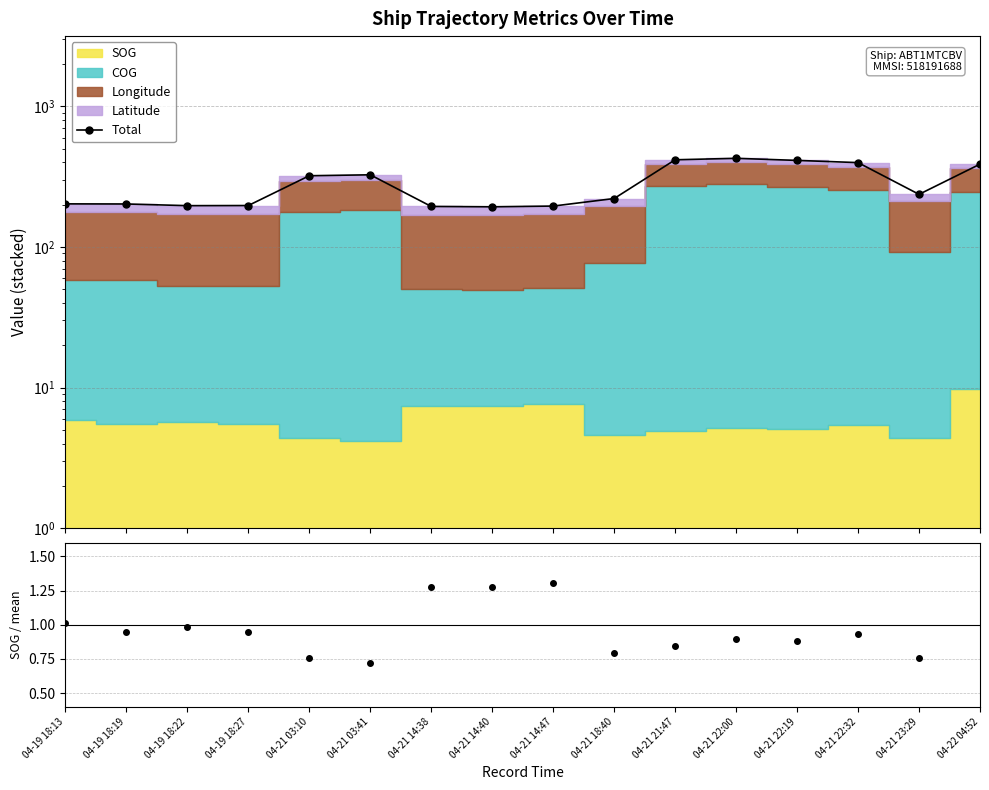

How many lines are shown in the chart?

2